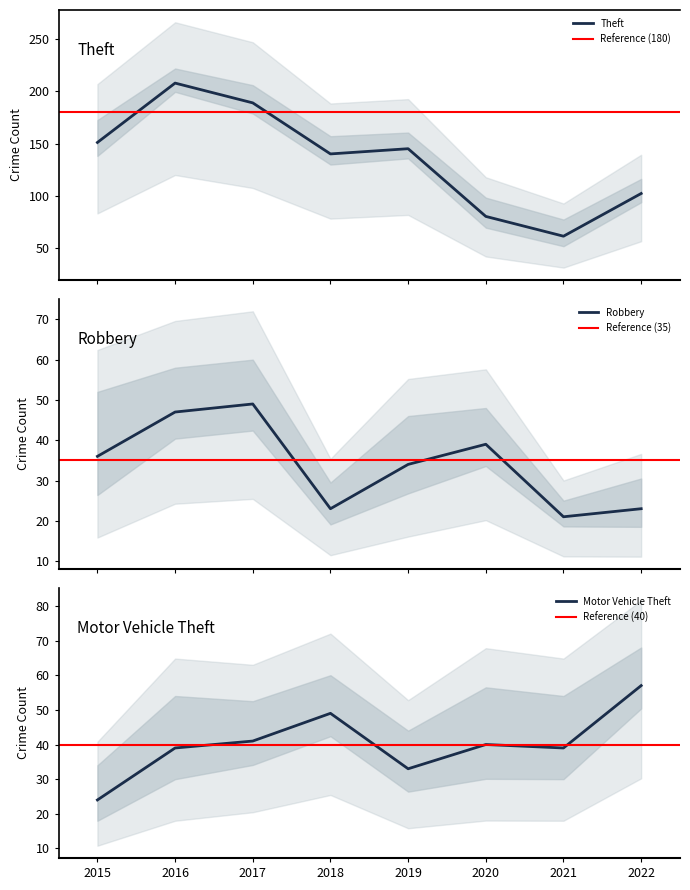

True or false: Motor Vehicle Theft and Theft intersect in this chart.

False